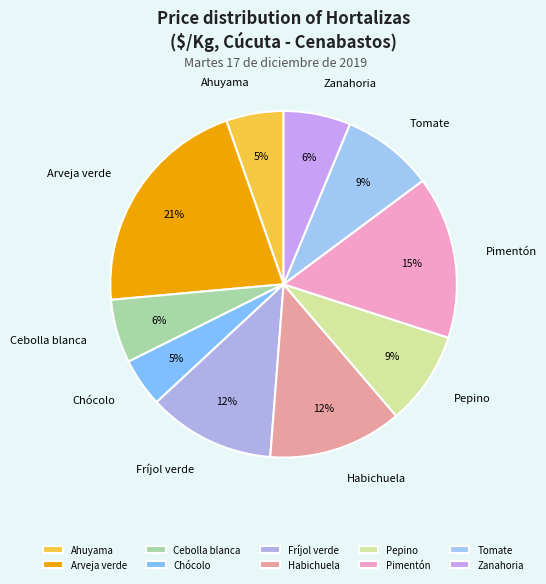

What is the largest slice in the pie chart?

Arveja verde